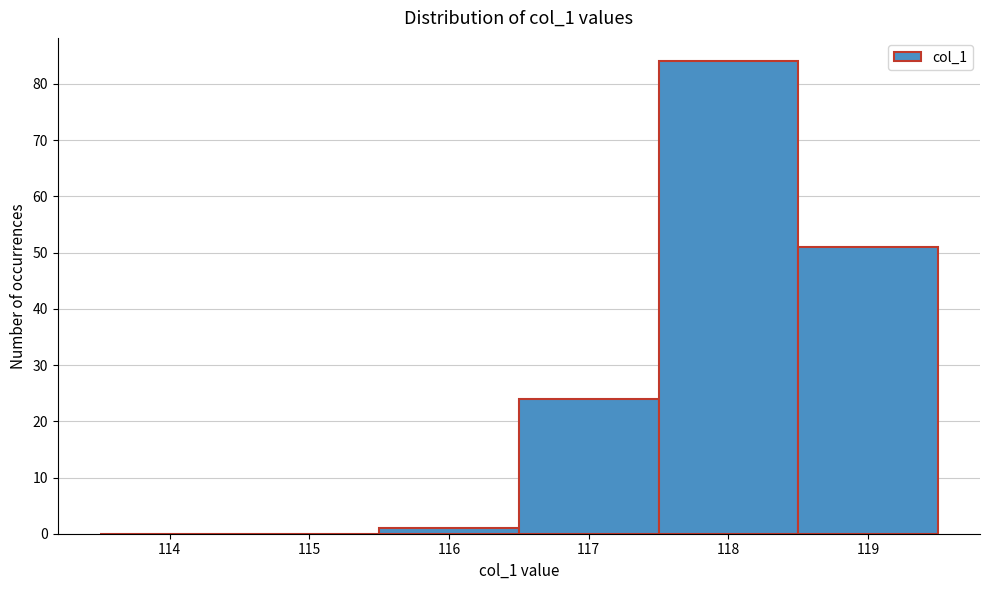

Reading left to right, extract all data points from this chart.

114=0	115=0	116=1	117=24	118=84	119=51